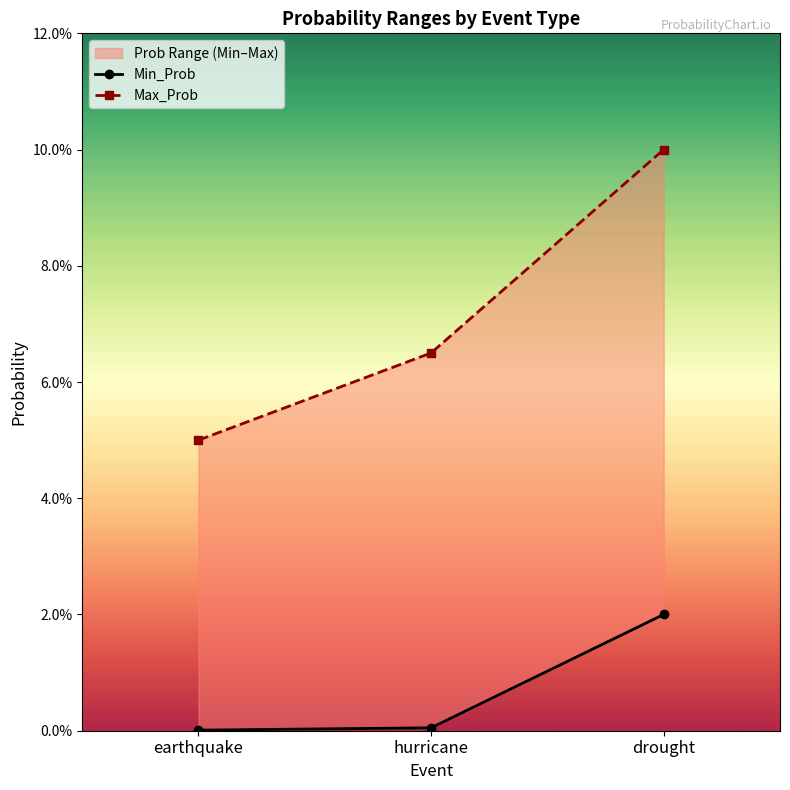

At which category does the chart reach its peak across all series?

drought